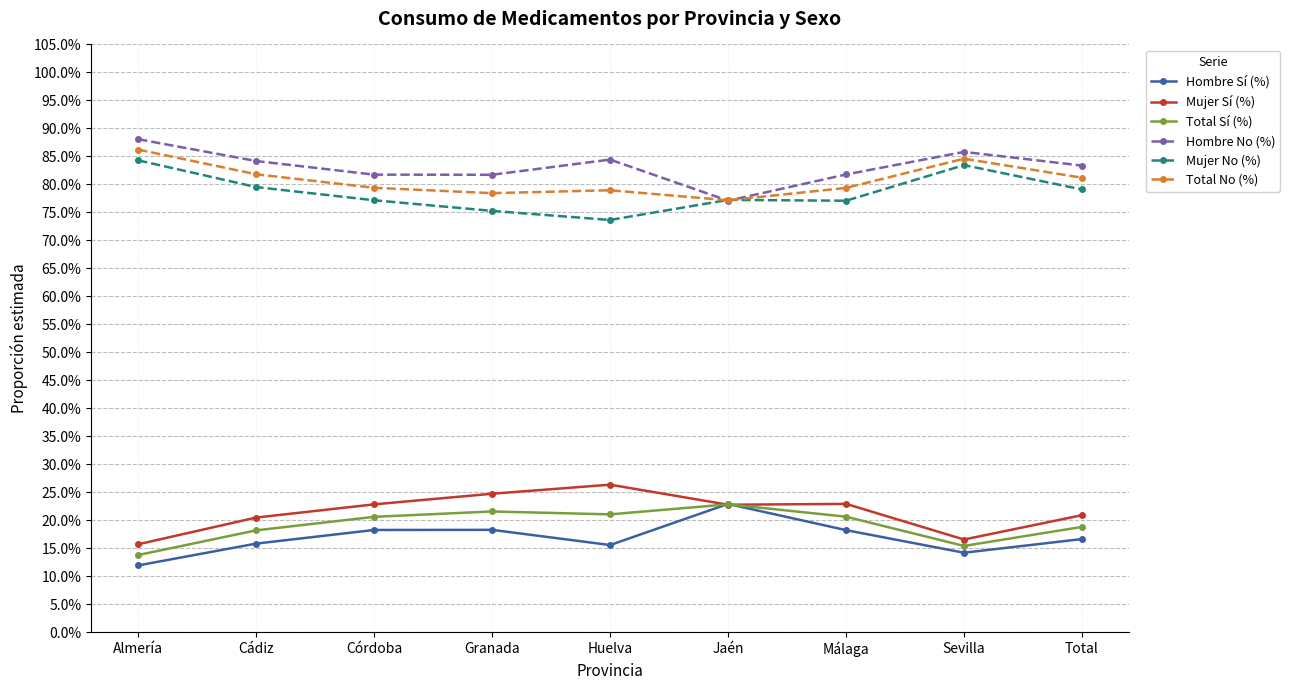

Does the chart have visible grid lines?

Yes